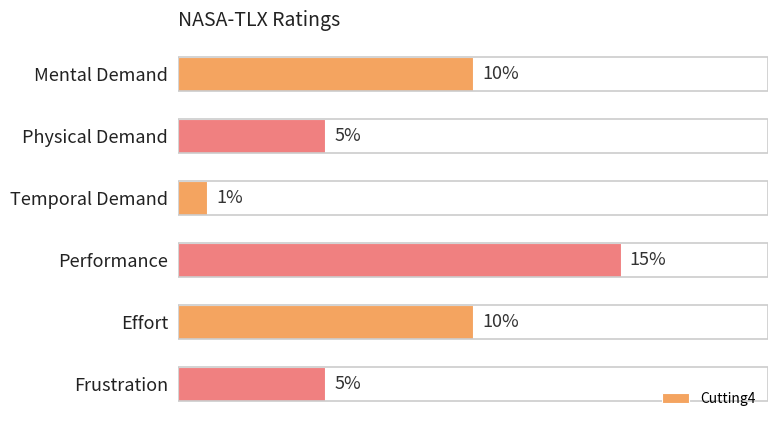

Which label corresponds to the largest value in the chart?

Performance